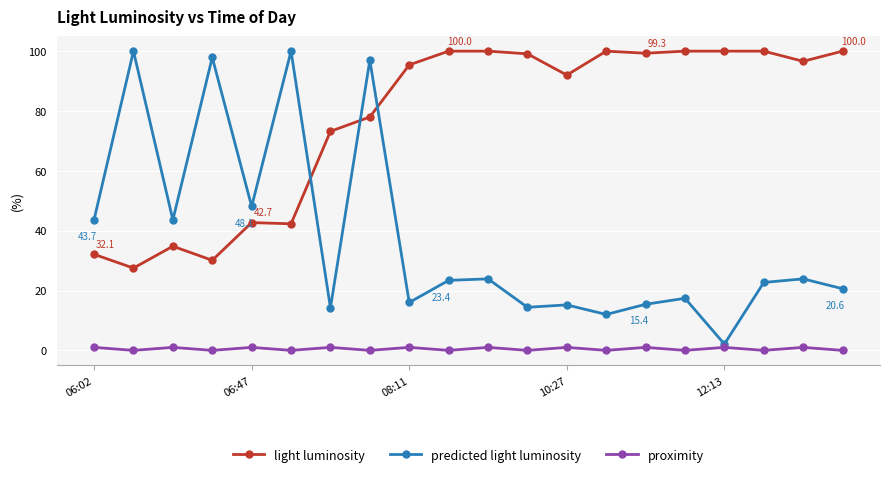

True or false: light luminosity and proximity cross at least once.

False